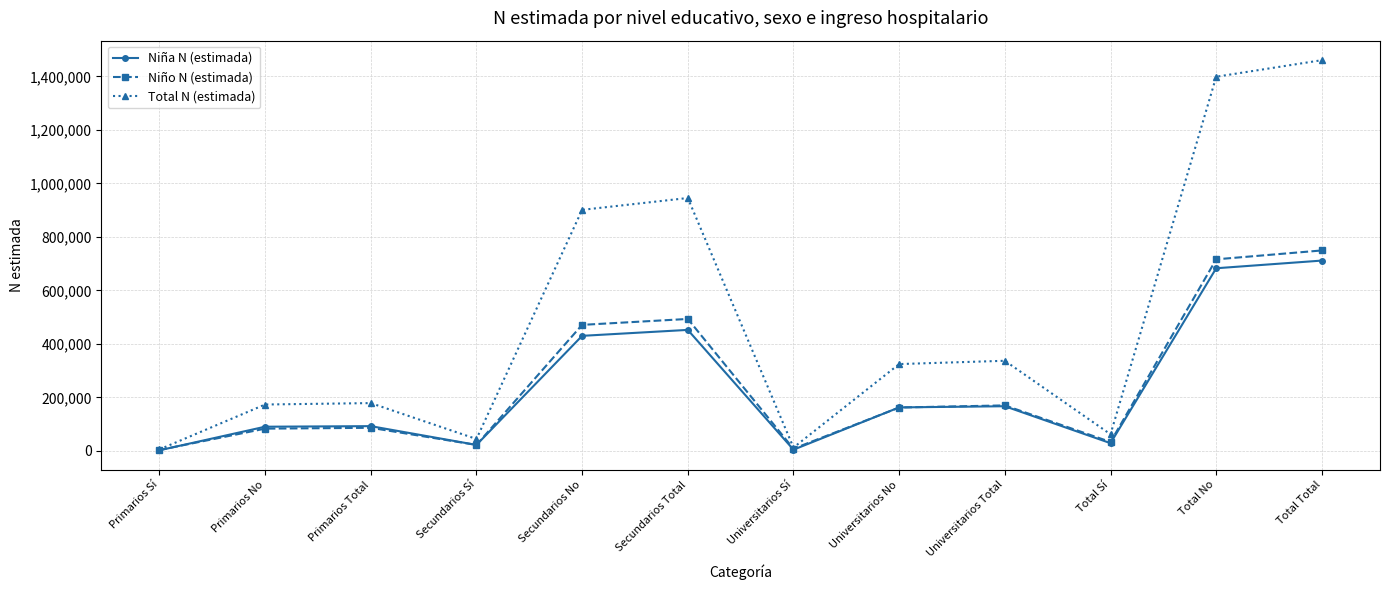

Which series has the largest total across all categories?

Total N (estimada)